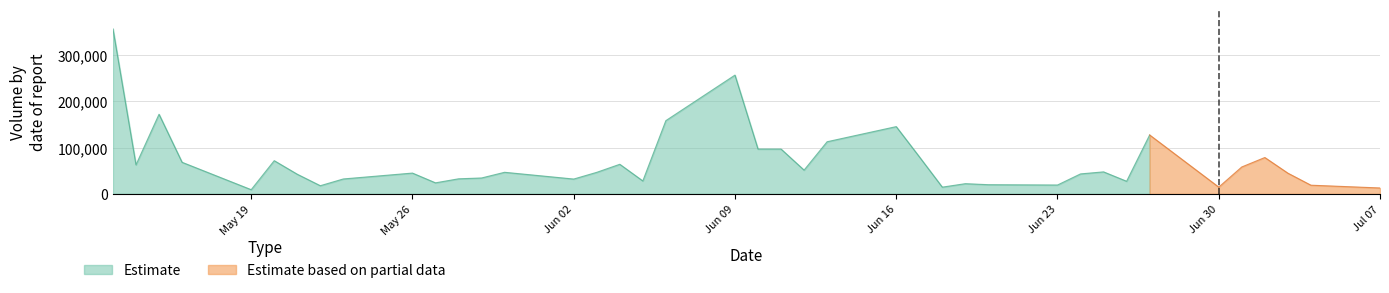

Between 2025-06-25 and 2025-06-24, which is larger?

2025-06-25